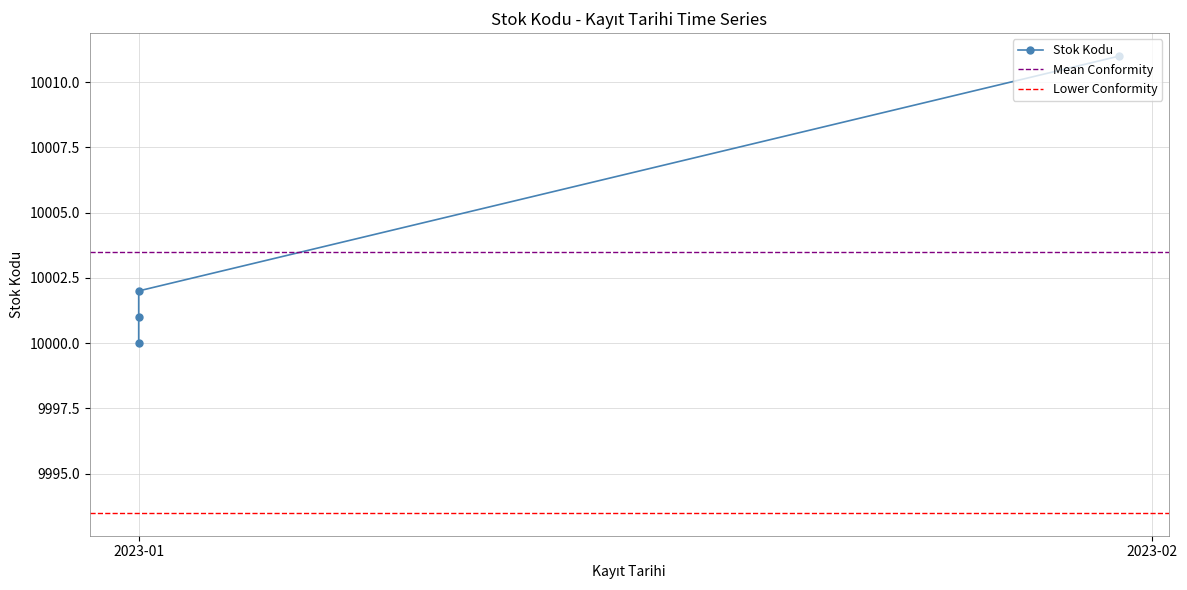

What is the difference between the maximum and minimum values?

11